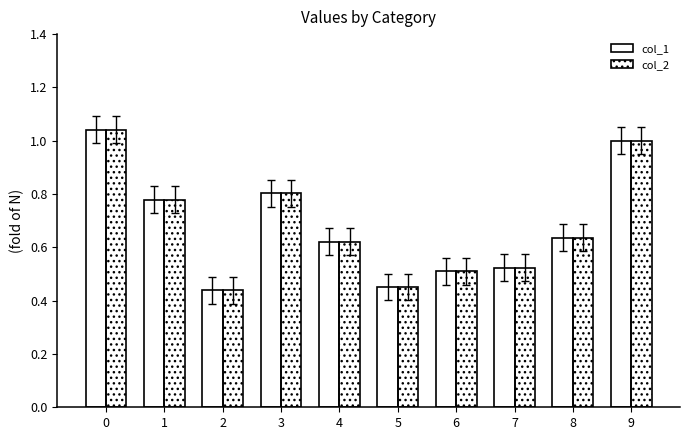

List the labels in order of col_2 value, largest first.

0, 9, 3, 1, 8, 4, 7, 6, 5, 2